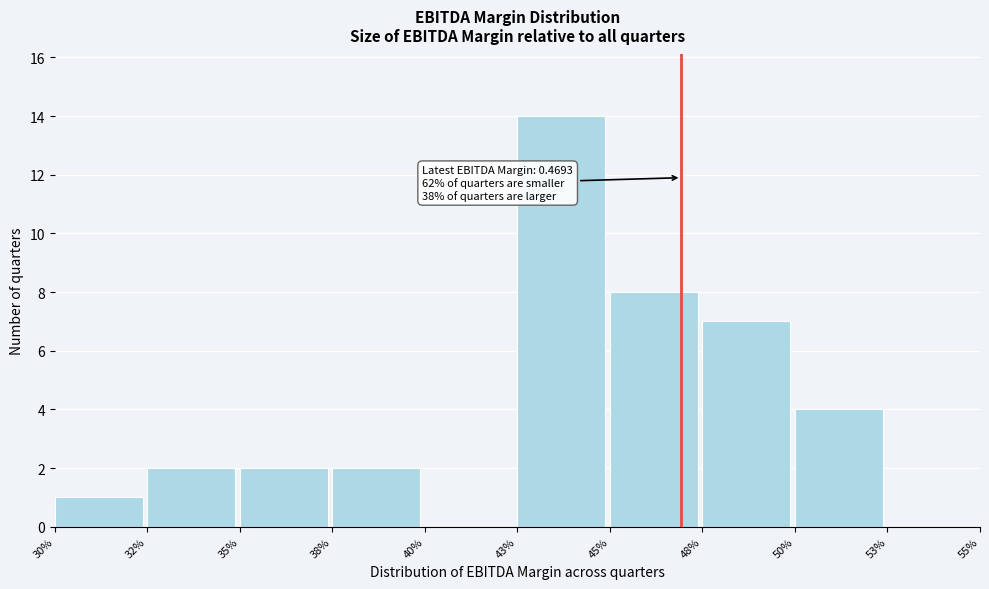

Reading right to left, list all the values displayed in this chart.

53%=0	50%=4	48%=7	45%=8	43%=14	40%=0	38%=2	35%=2	32%=2	30%=1